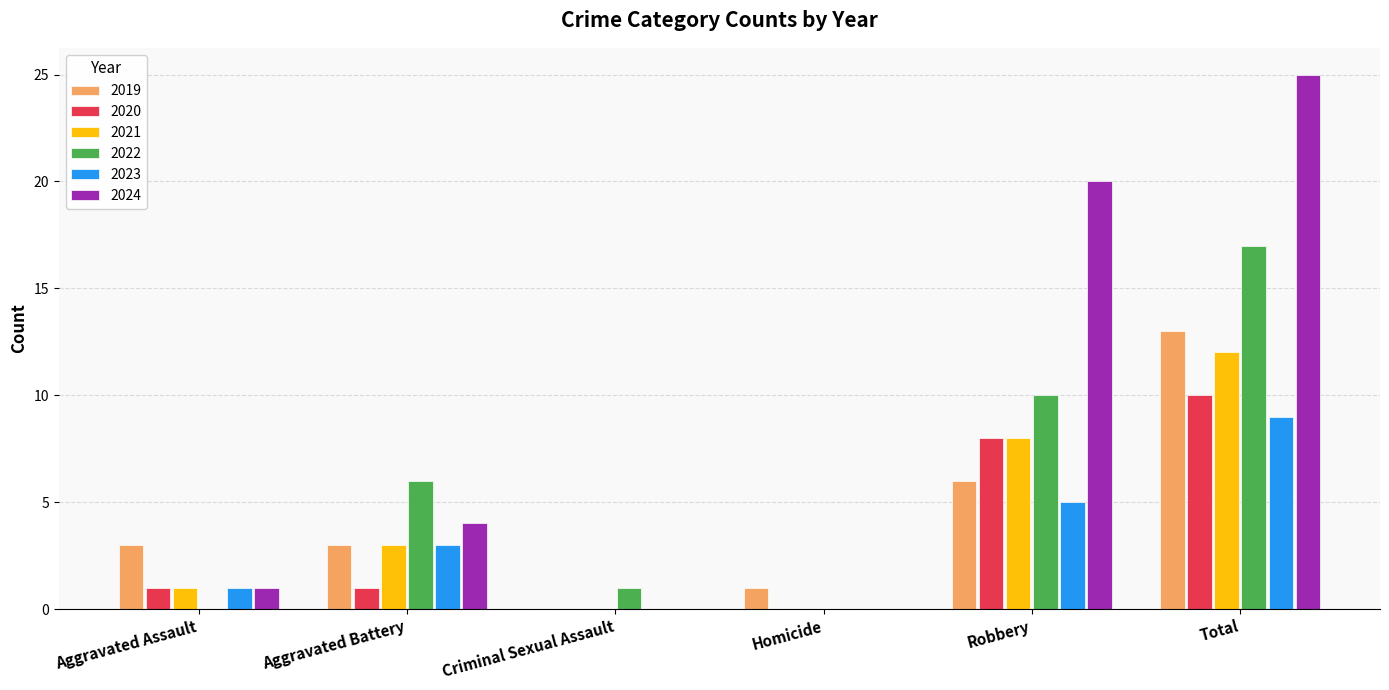

At which category is the sum across all series the highest?

Total